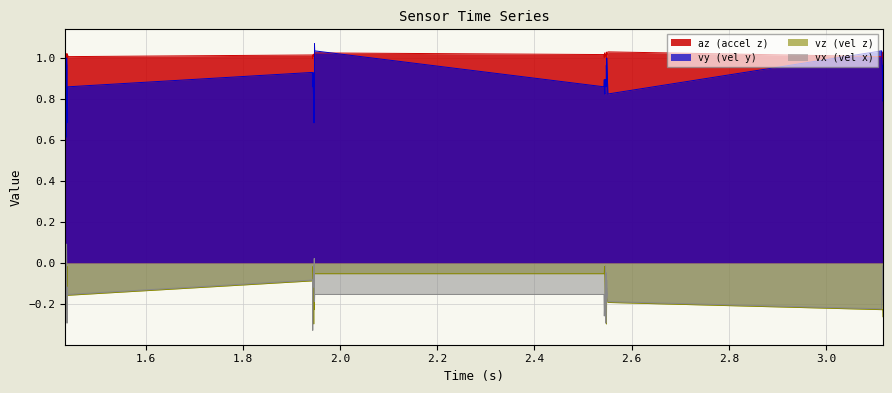

True or false: vx and vy cross at least once.

False